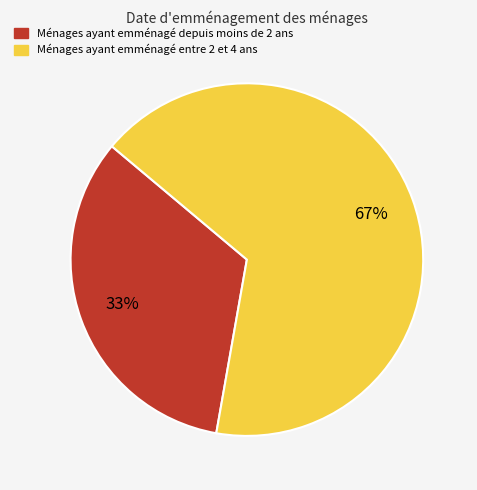

Which category has the smallest portion of the pie?

Ménages ayant emménagé depuis moins de 2 ans